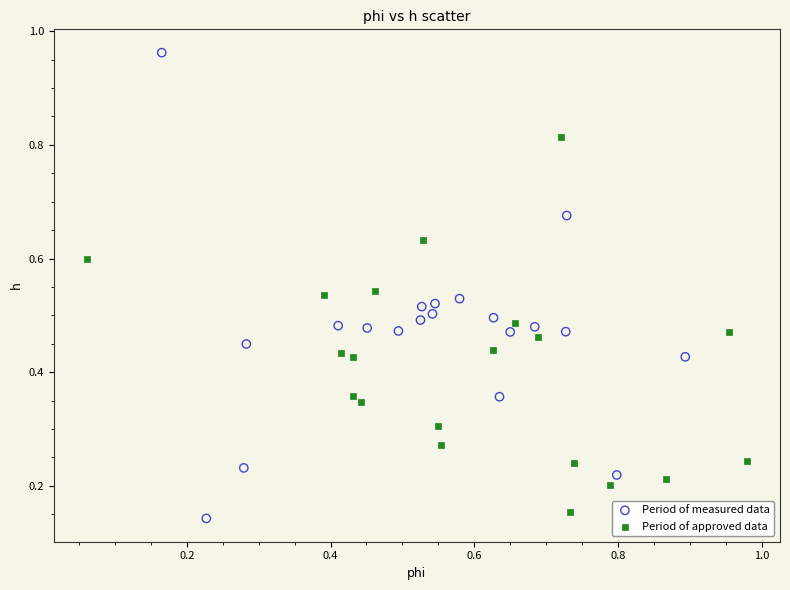

Which series contains the highest Y value?

Period of measured data